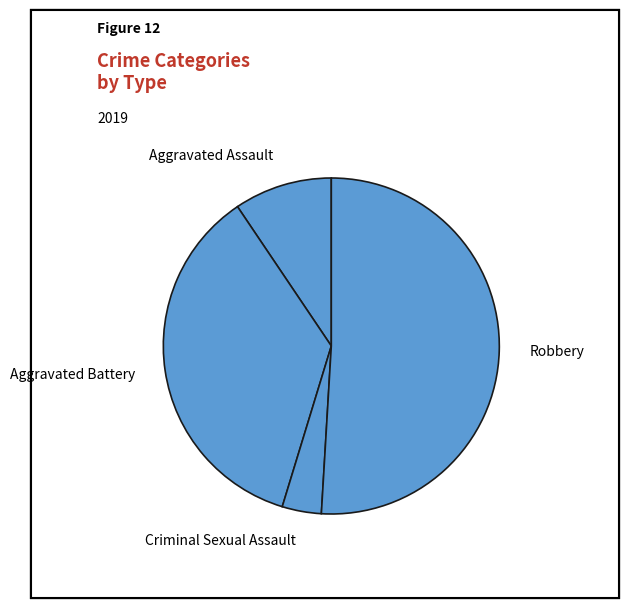

Is it true that Aggravated Assault is 9% of the pie?

True